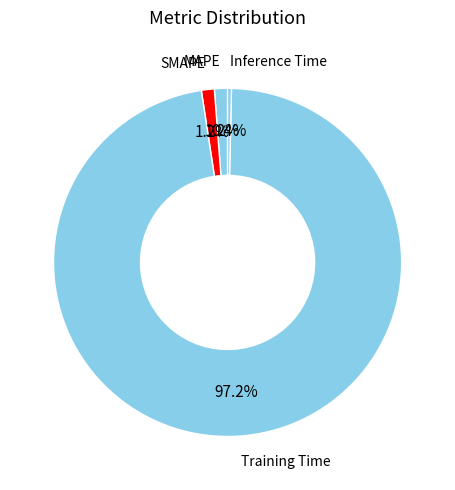

What percentage is the SMAPE slice, to the nearest percent?

1%